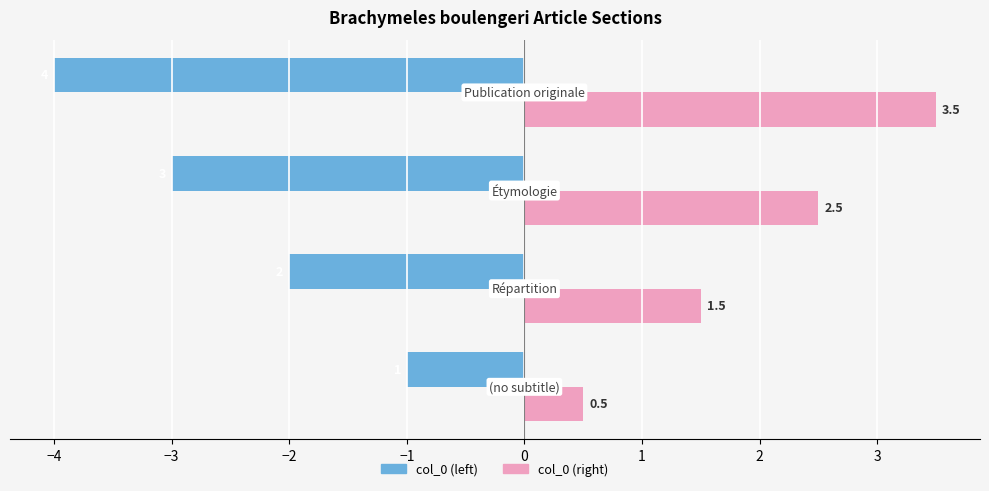

Which series has the largest total across all categories?

col_0 (right)